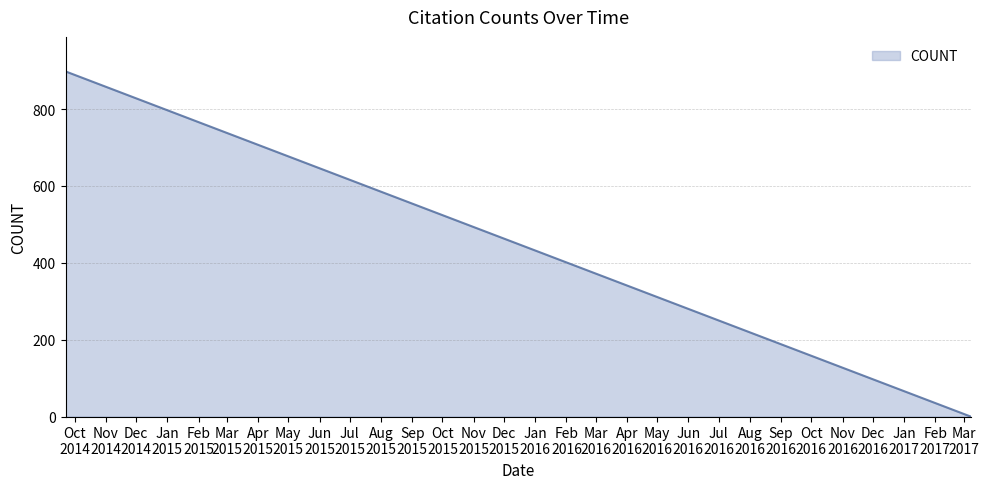

What is the difference between the maximum and minimum values?

898